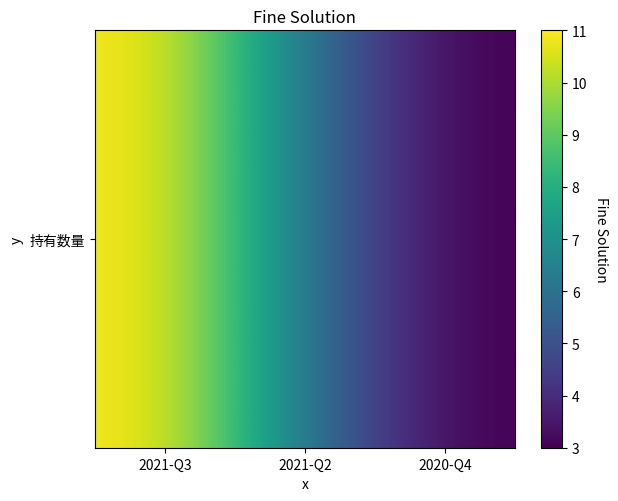

Where does the data first go above 6?

2021-Q3